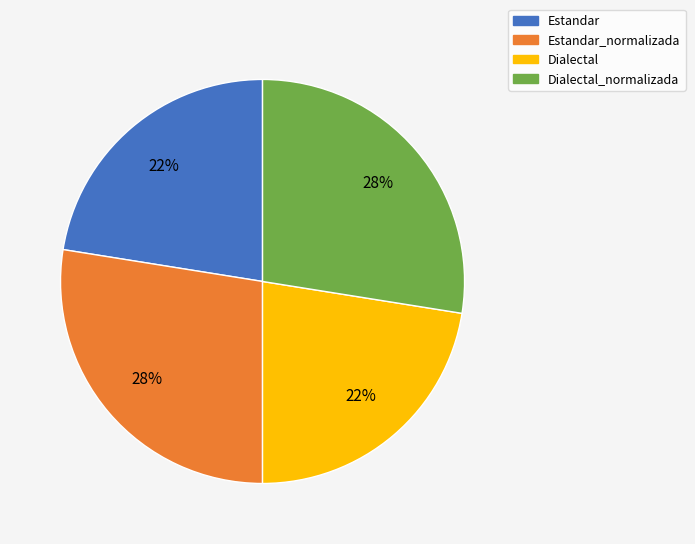

To the nearest percent, what portion does Dialectal represent?

22%